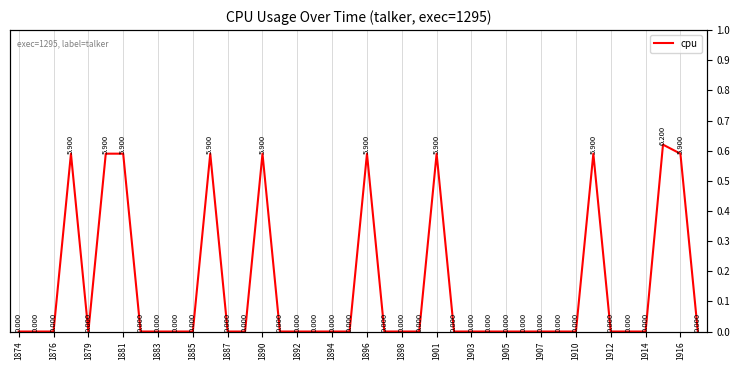

Is this an area chart (filled region under the line)?

No